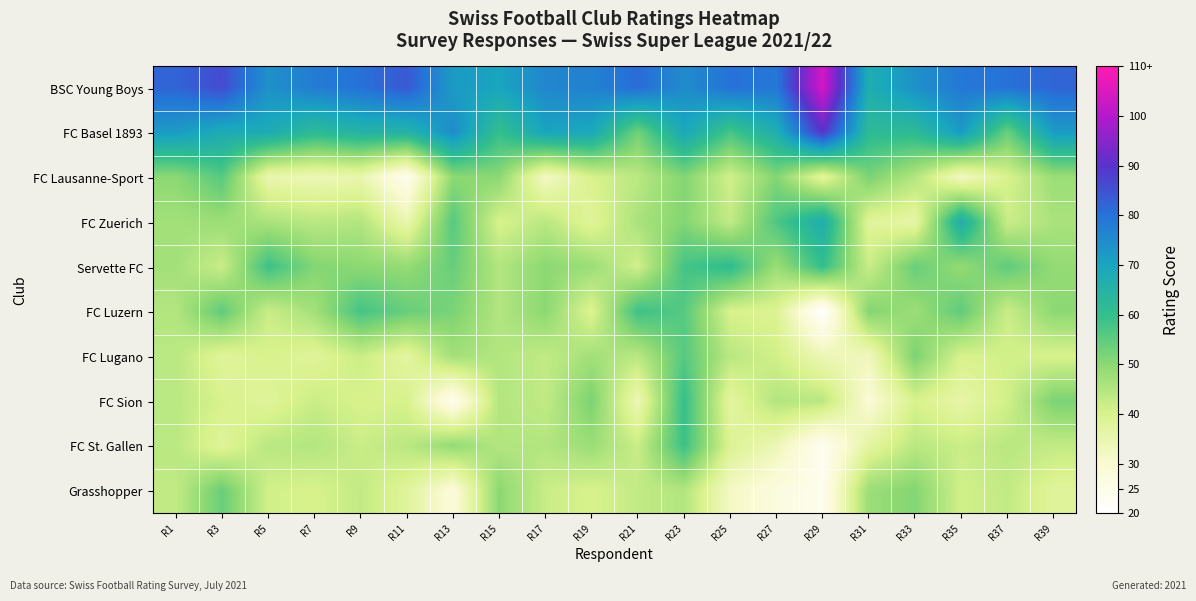

What is the maximum value shown in the chart?

104